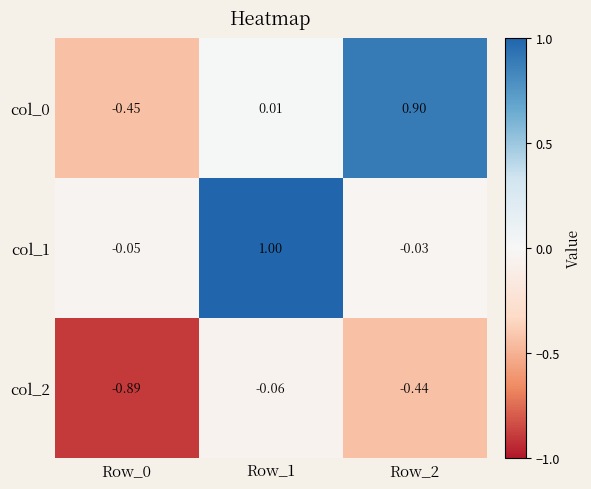

How many distinct data groups are displayed?

3